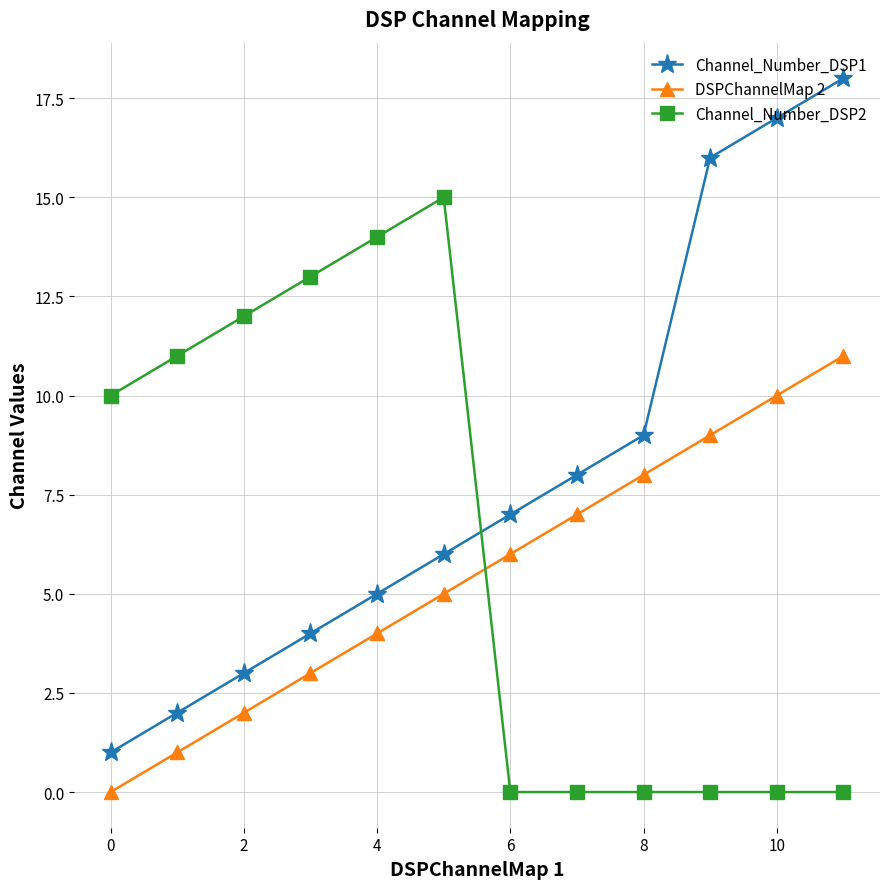

Is this an area chart (filled region under the line)?

No